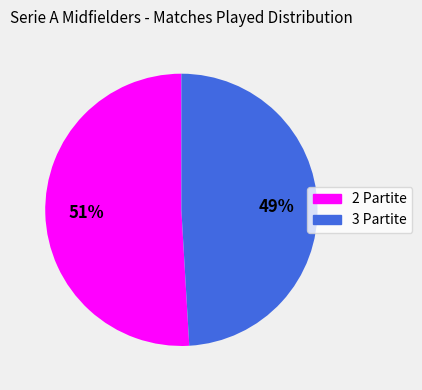

The 3 Partite slice represents 49% of the pie. True or false?

True